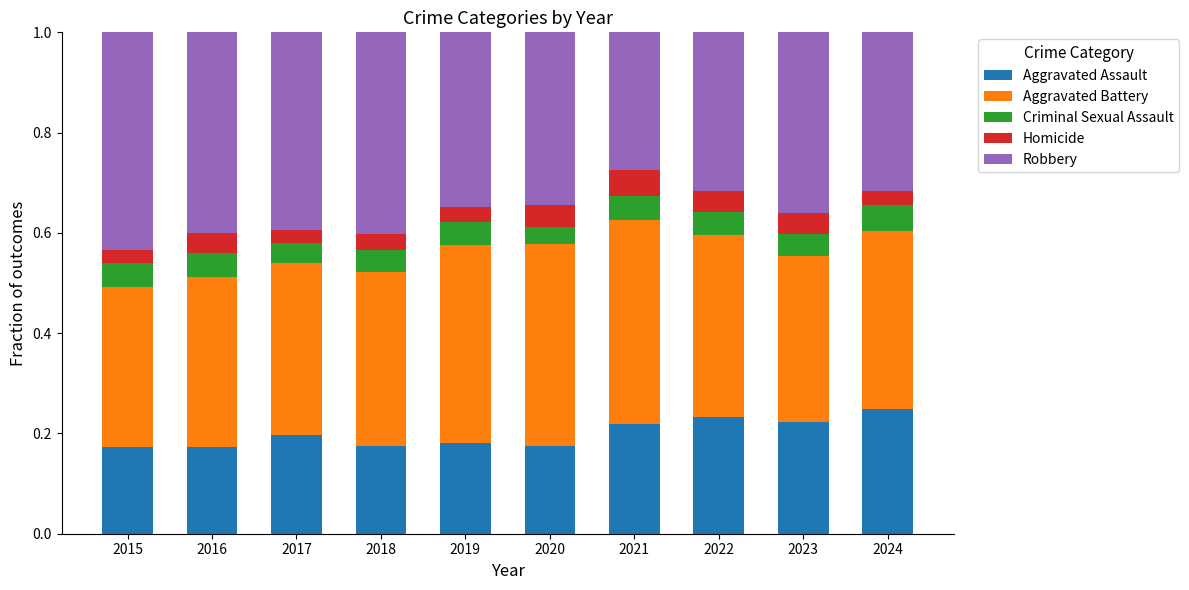

What are all the series names shown in the legend?

Aggravated Assault, Aggravated Battery, Criminal Sexual Assault, Homicide, Robbery